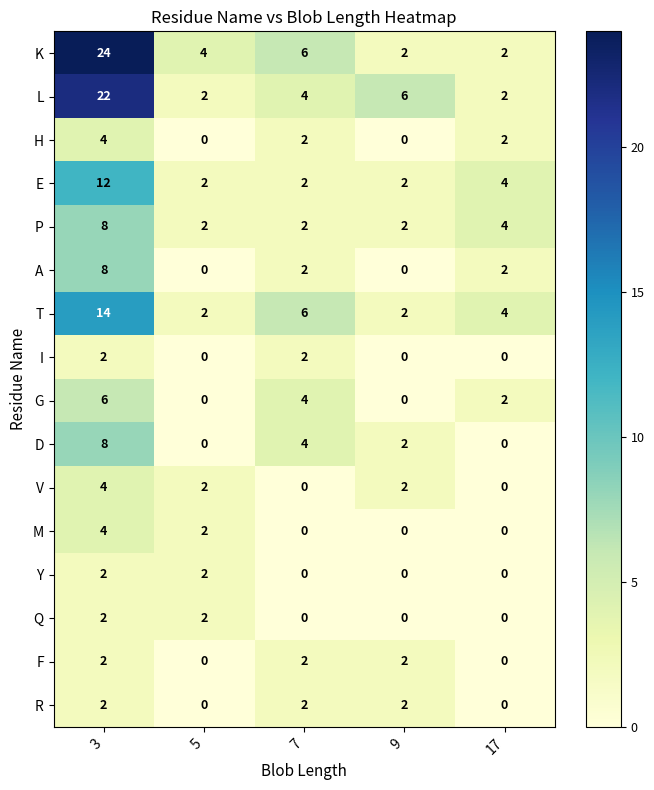

Is it true that M equals 4 at 3?

True